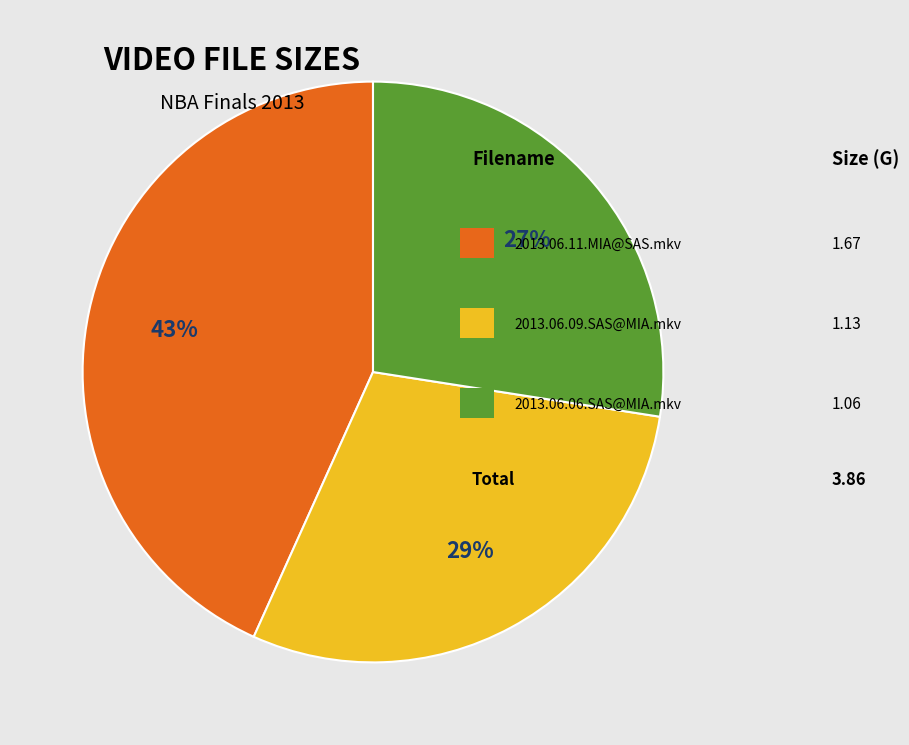

Count the number of slices in the pie.

3